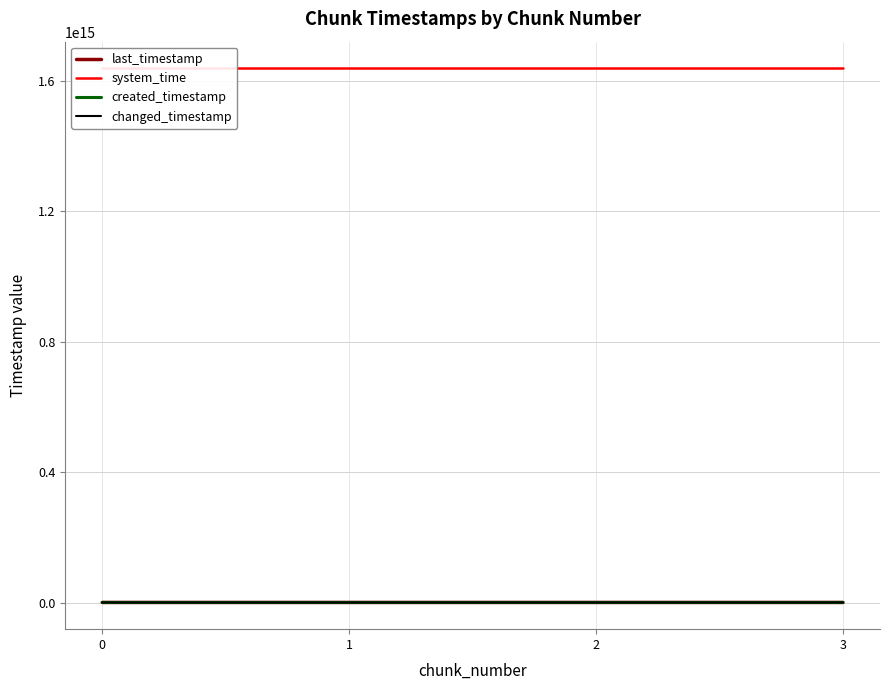

Where is changed_timestamp nearest to the value 963308259940?

1